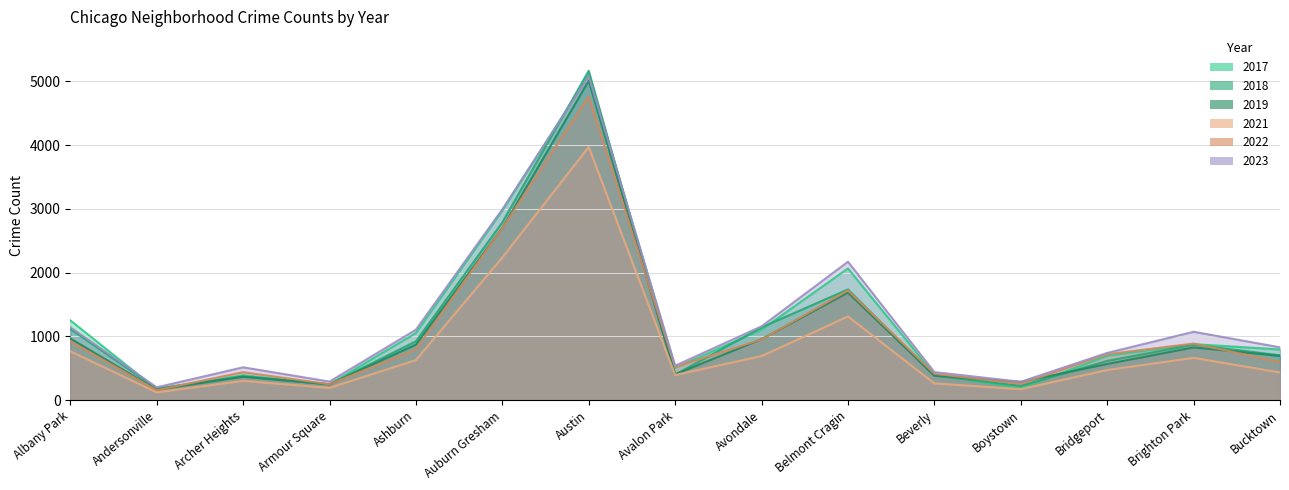

The value of 2022 at Austin is 2178. True or false?

False